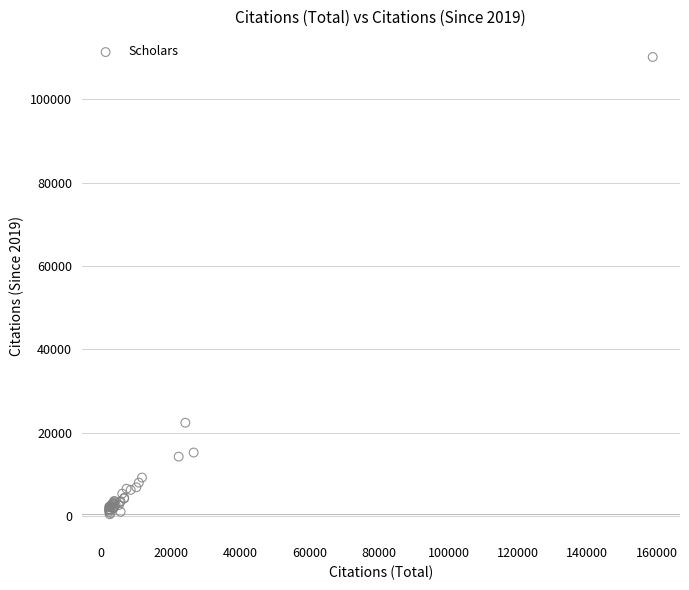

What Y value in the scatter plot is closest to 55293?

22425